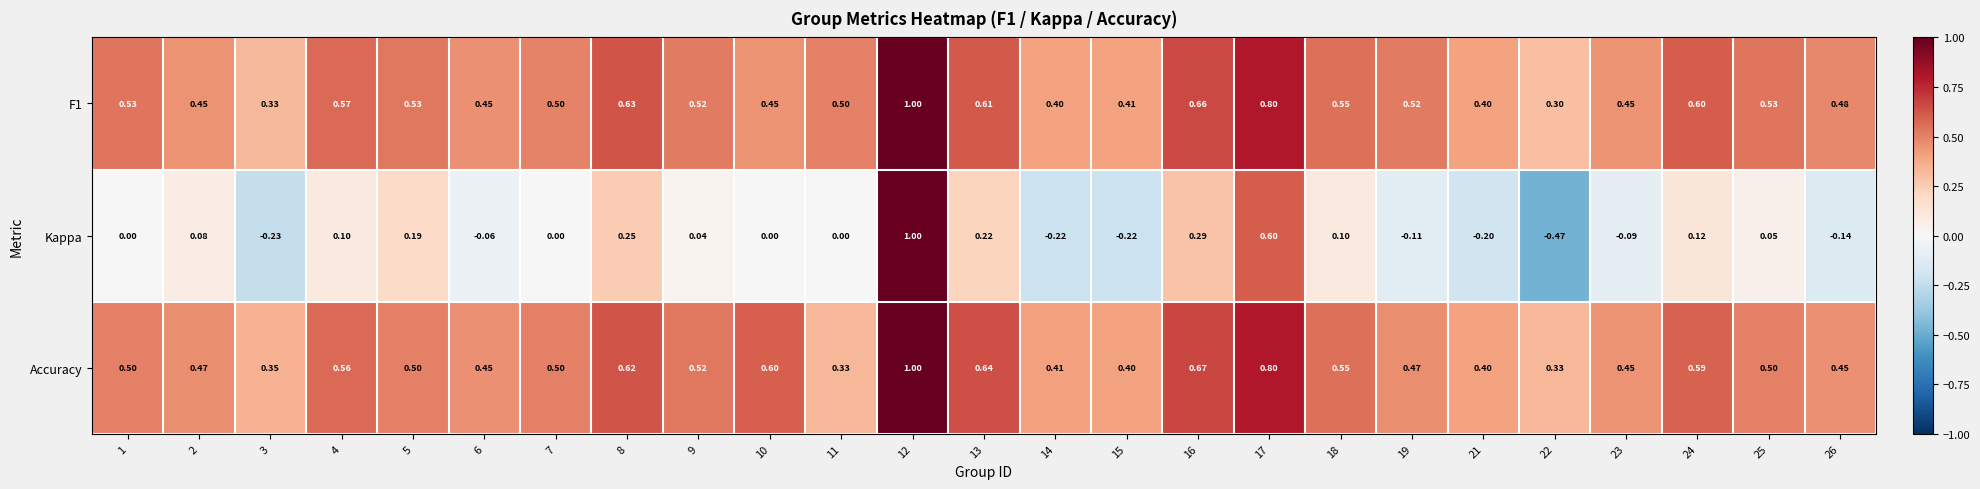

Is the value of Kappa at 7 greater than the value of F1 at 1?

No